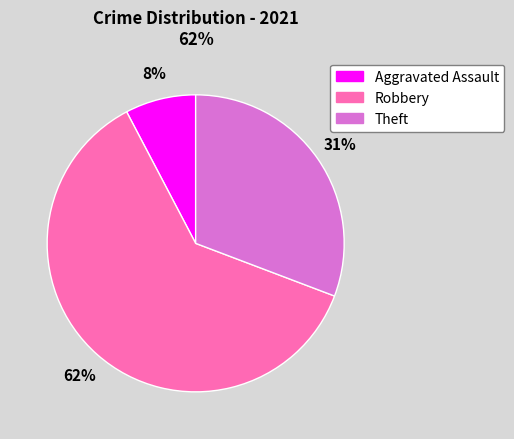

Is there any slice that represents more than half of the pie?

Yes